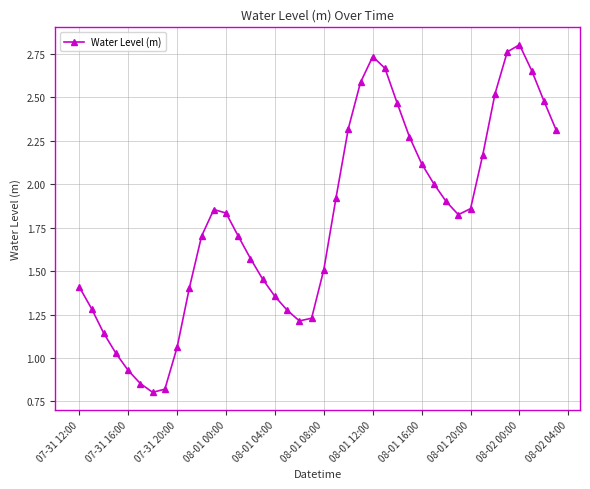

What is the value of the 29th point from the left?

2.1